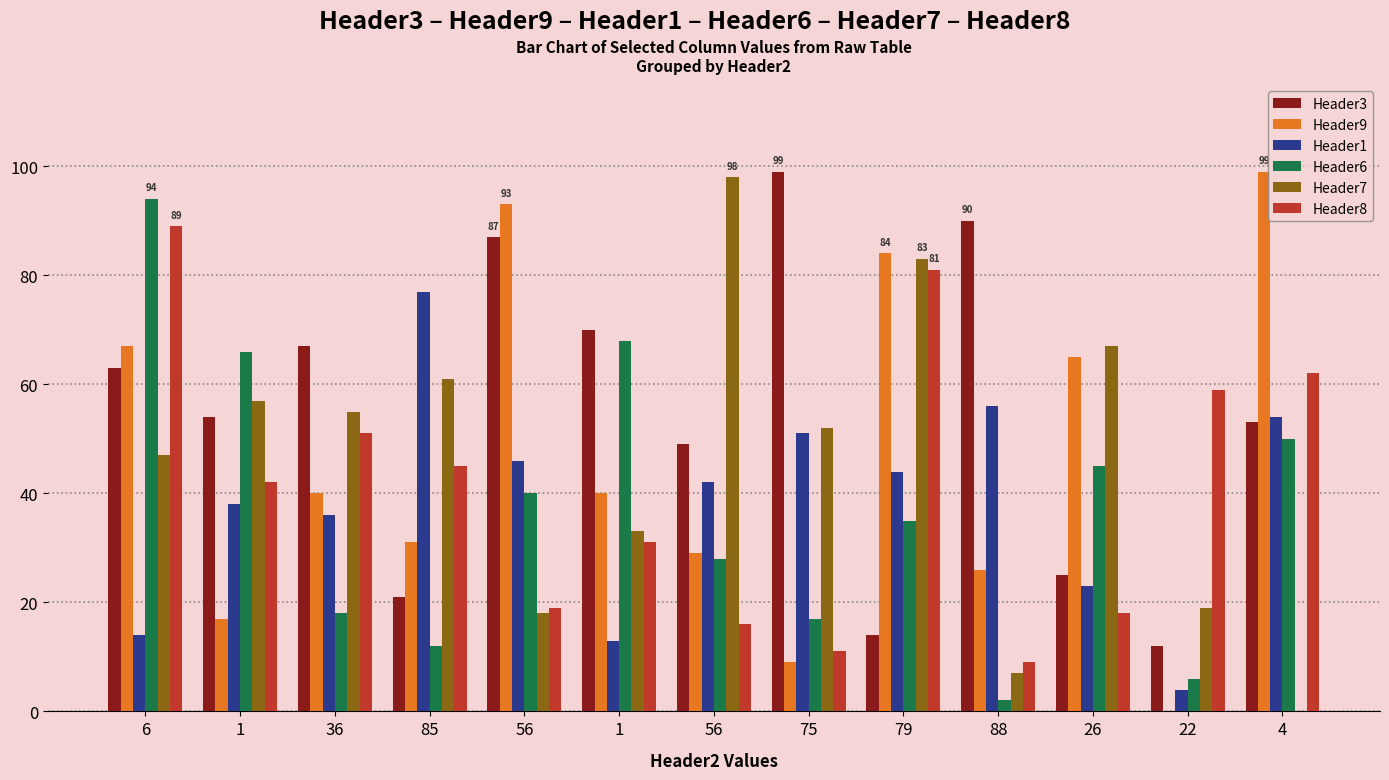

How many groups of bars are there?

13